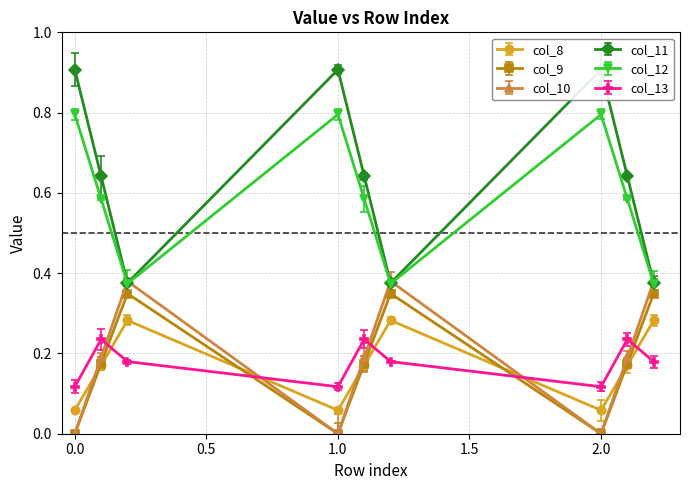

How many interior local peaks does the col_11 series have?

2